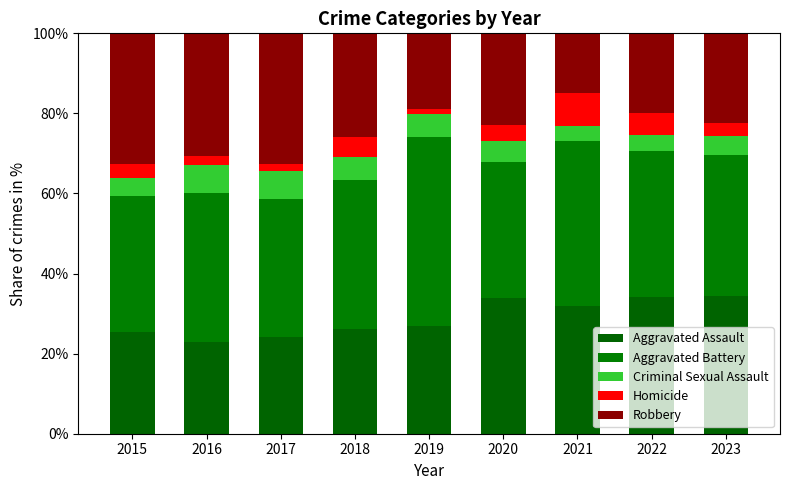

At which label does Aggravated Assault reach its minimum?

2016